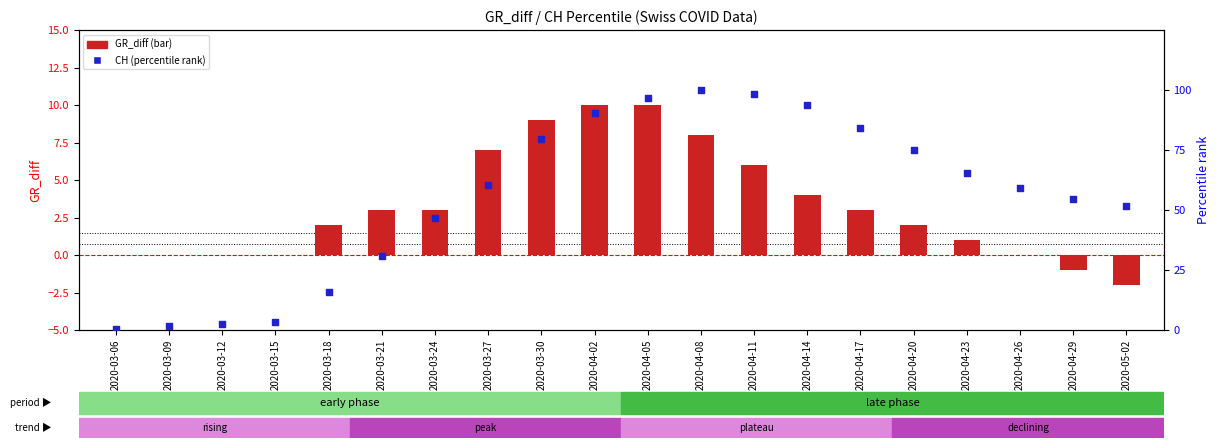

Is the value of CH (percentile) at 2020-03-15 greater than the value of GR_diff (bar) at 2020-04-02?

No